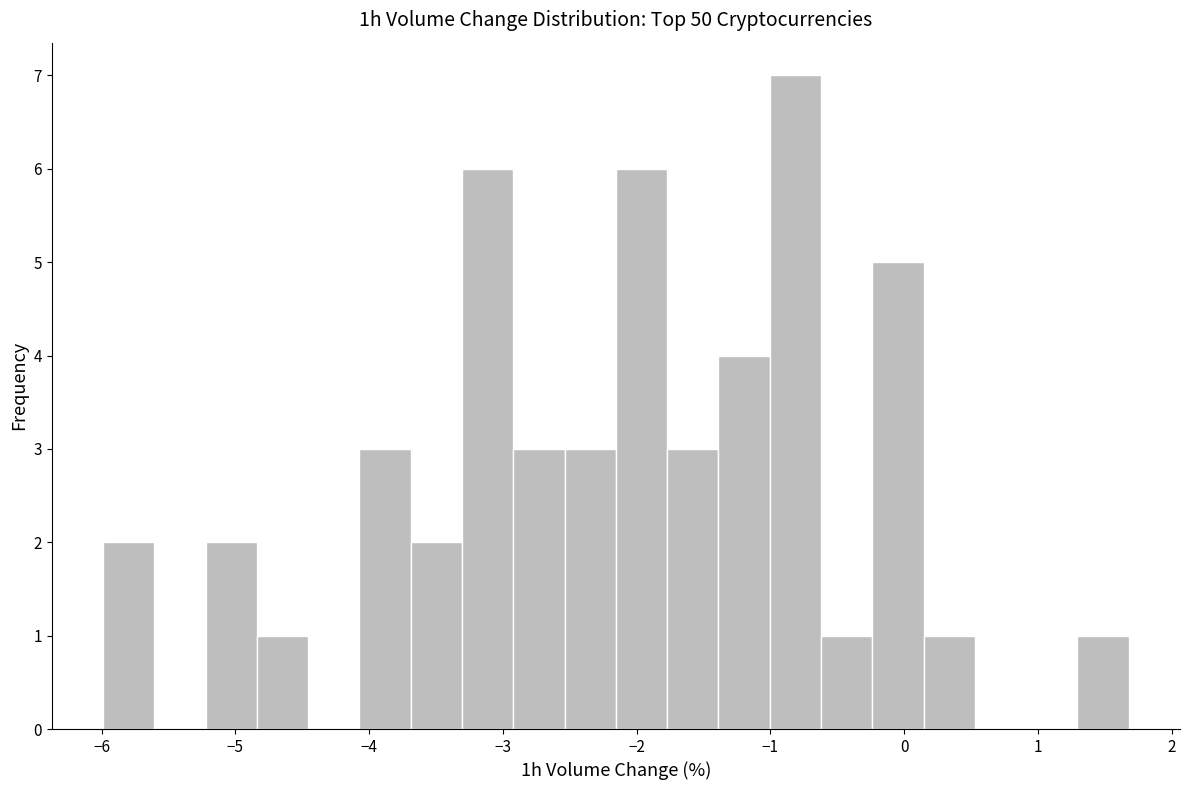

Read against the x-axis, roughly where is the centre of the tallest bar?

-0.8